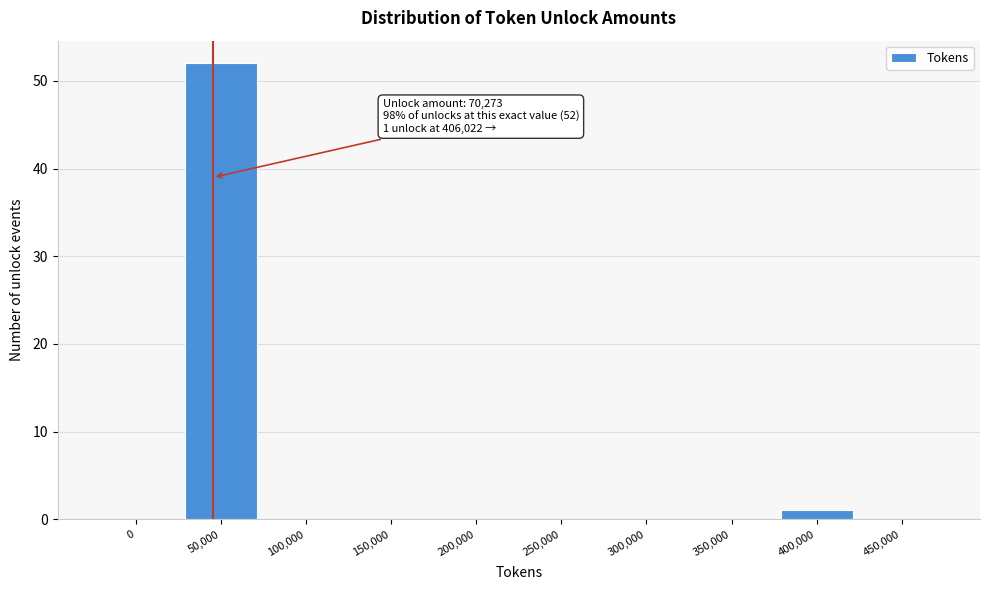

Reading right to left, transcribe all the data shown in this chart.

450,000=0	400,000=1	350,000=0	300,000=0	250,000=0	200,000=0	150,000=0	100,000=0	50,000=52	0=0